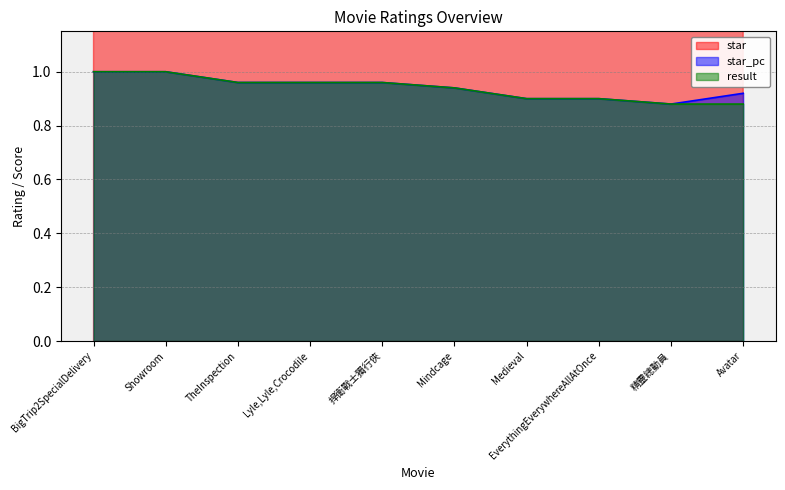

At which category does star_pc reach its first local valley?

精靈總動員